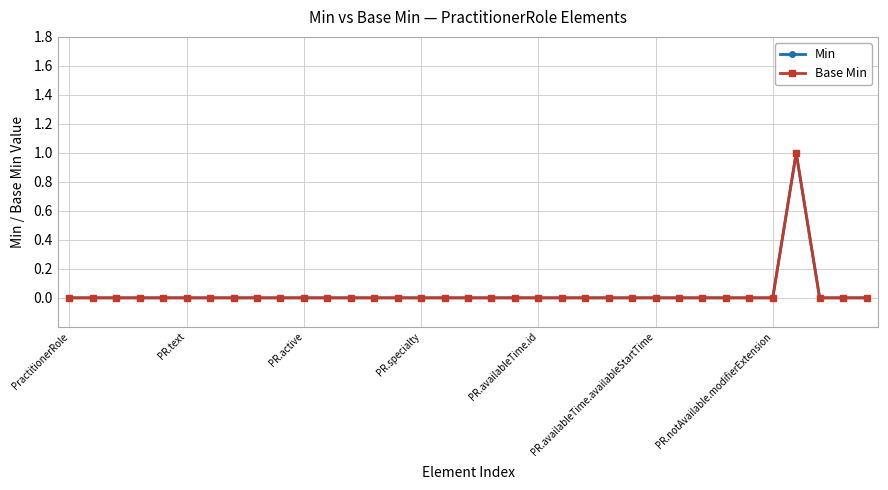

How many lines are shown in the chart?

2